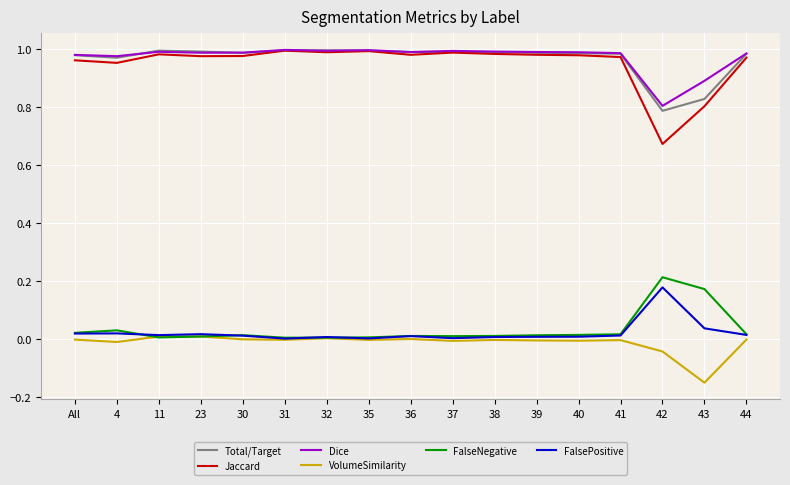

True or false: FalseNegative has more than 2 points higher than both neighbors.

True